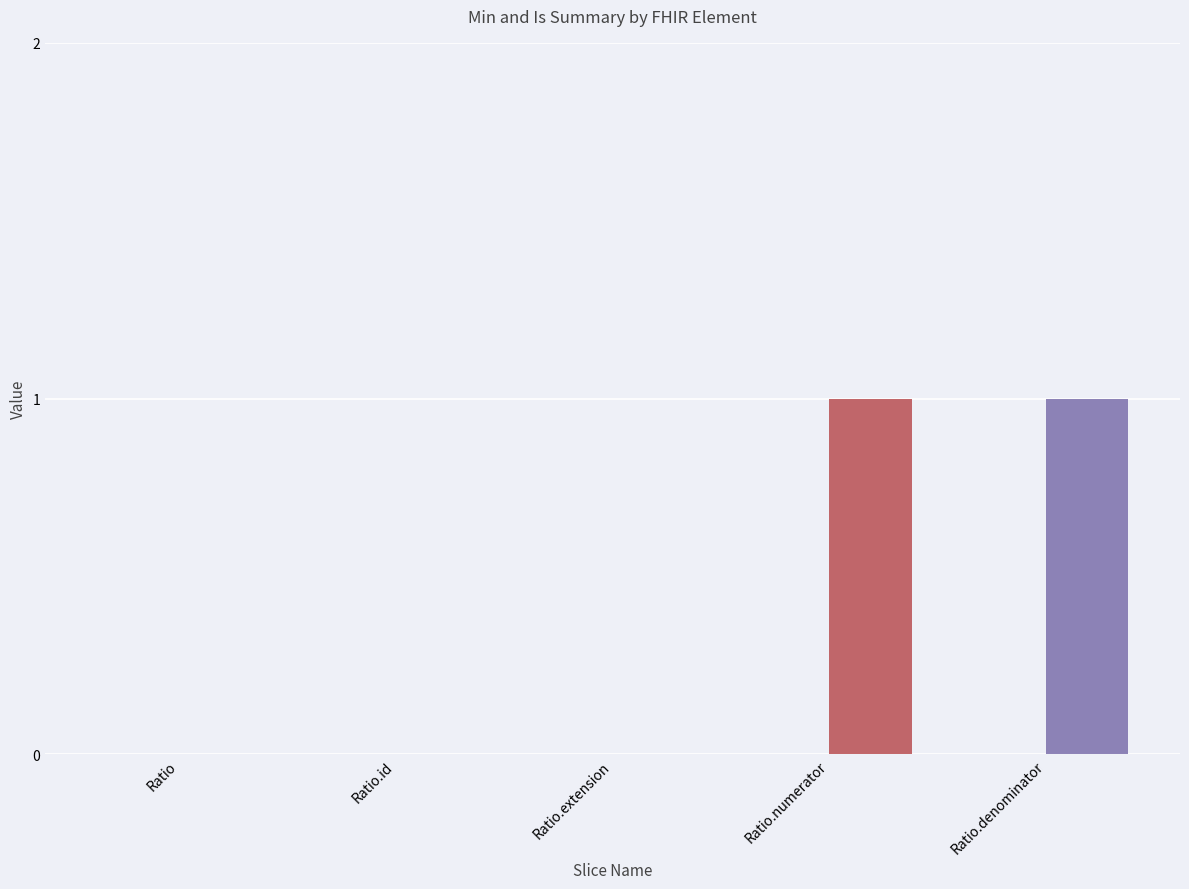

True or false: Is Summary (Y=1) has a value of 0 at Ratio.extension.

True